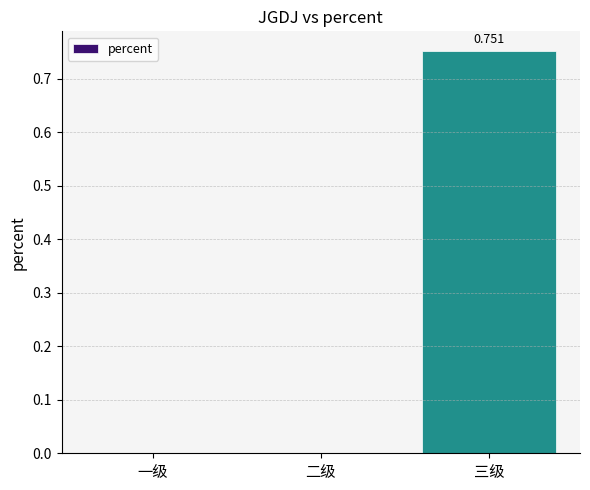

Which label corresponds to the largest value in the chart?

三级